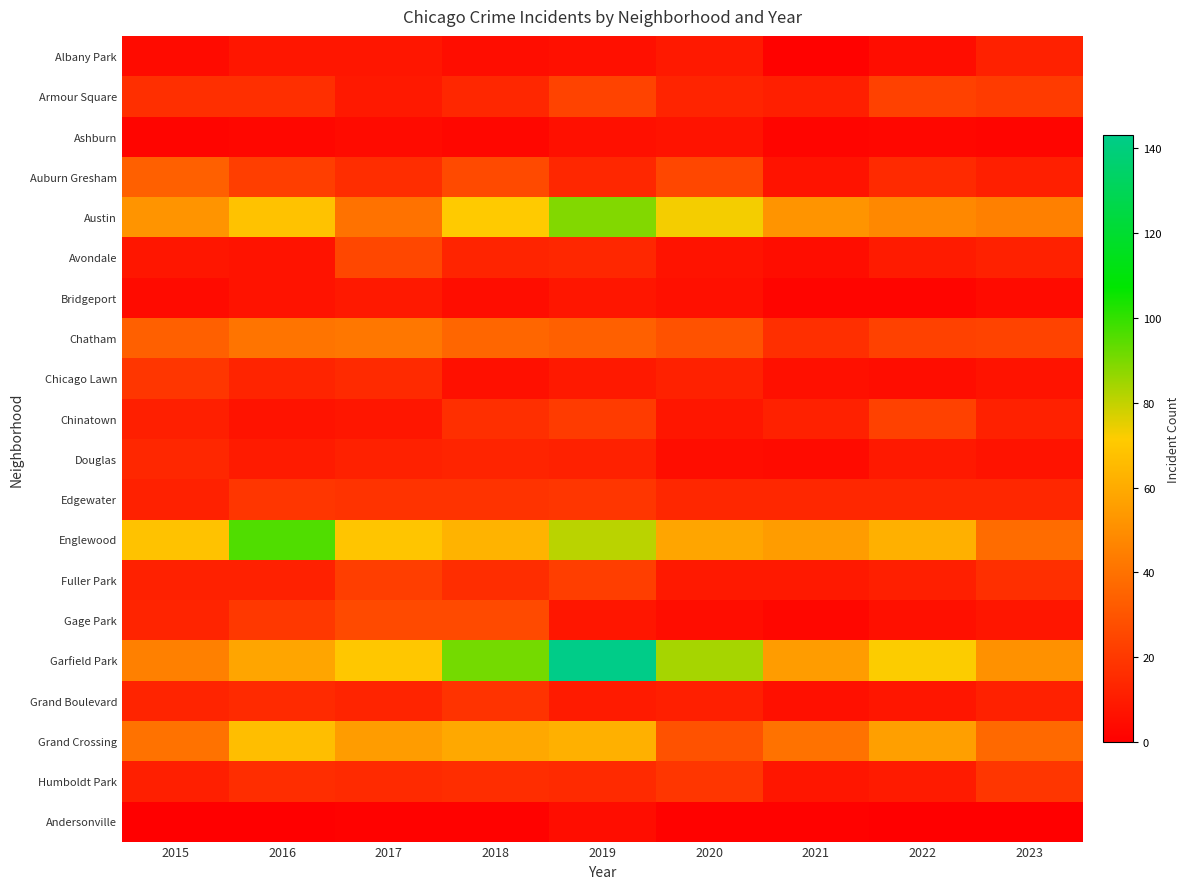

At how many categories does at least one series exceed 21?

9